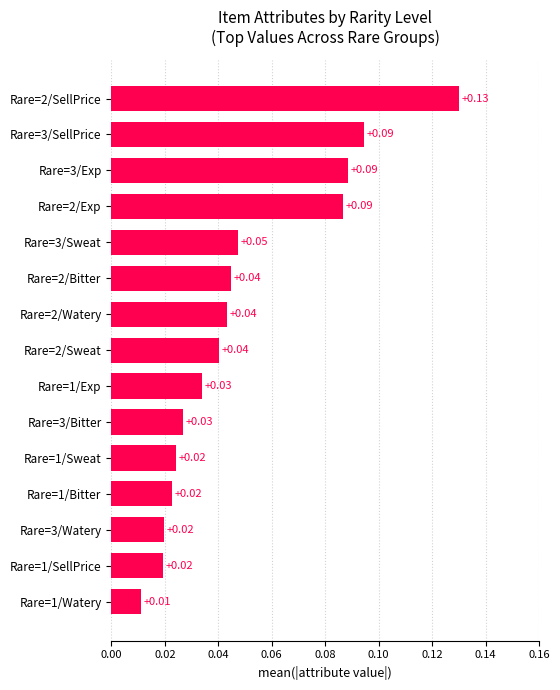

What is the change in value from Rare=1/Exp to Rare=3/SellPrice?

+0.1